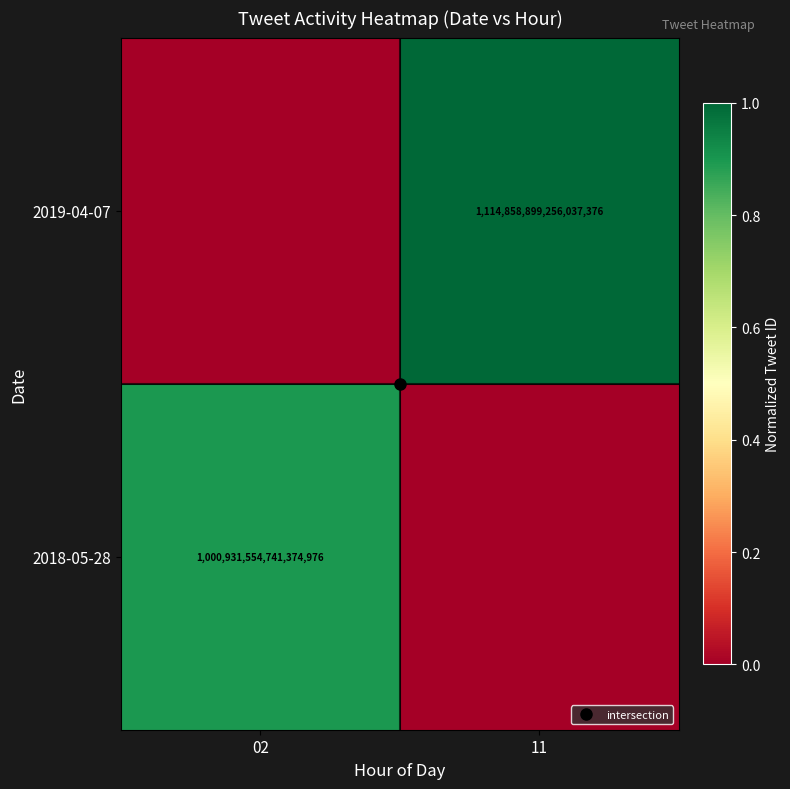

Which series has the widest spread of values?

2019-04-07